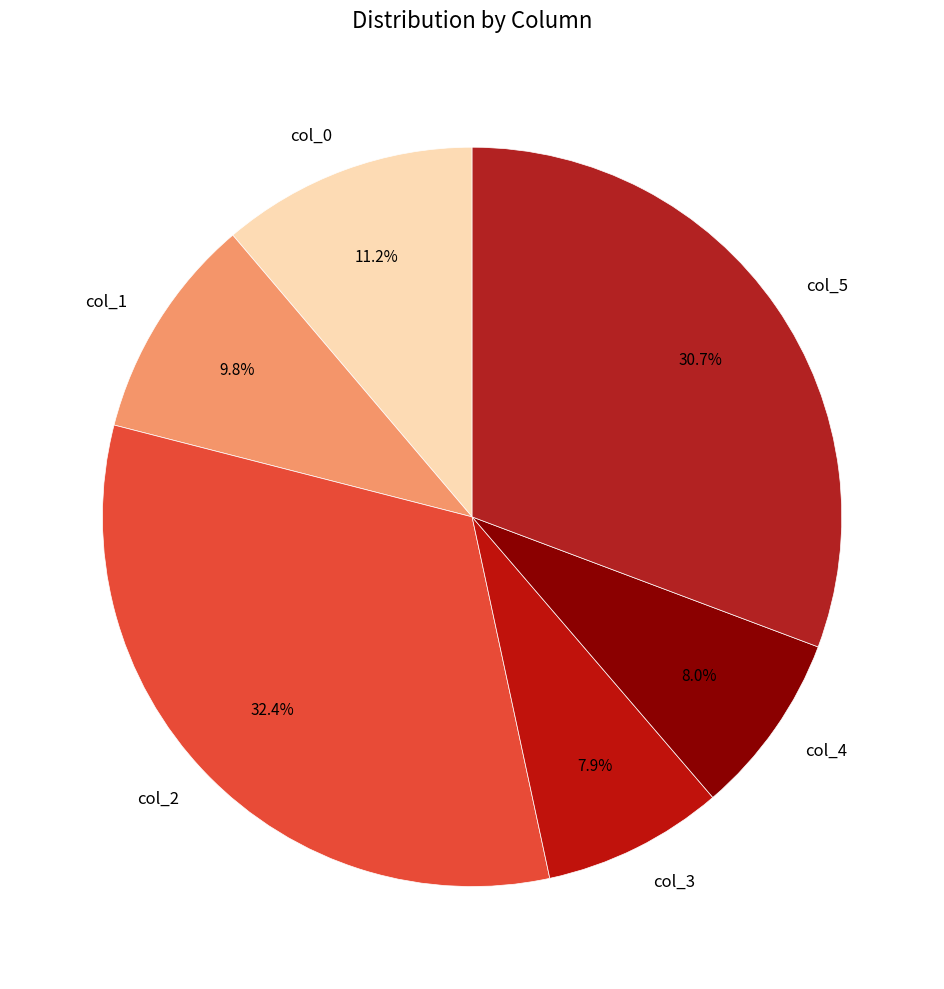

Is col_0 the majority of the pie?

No